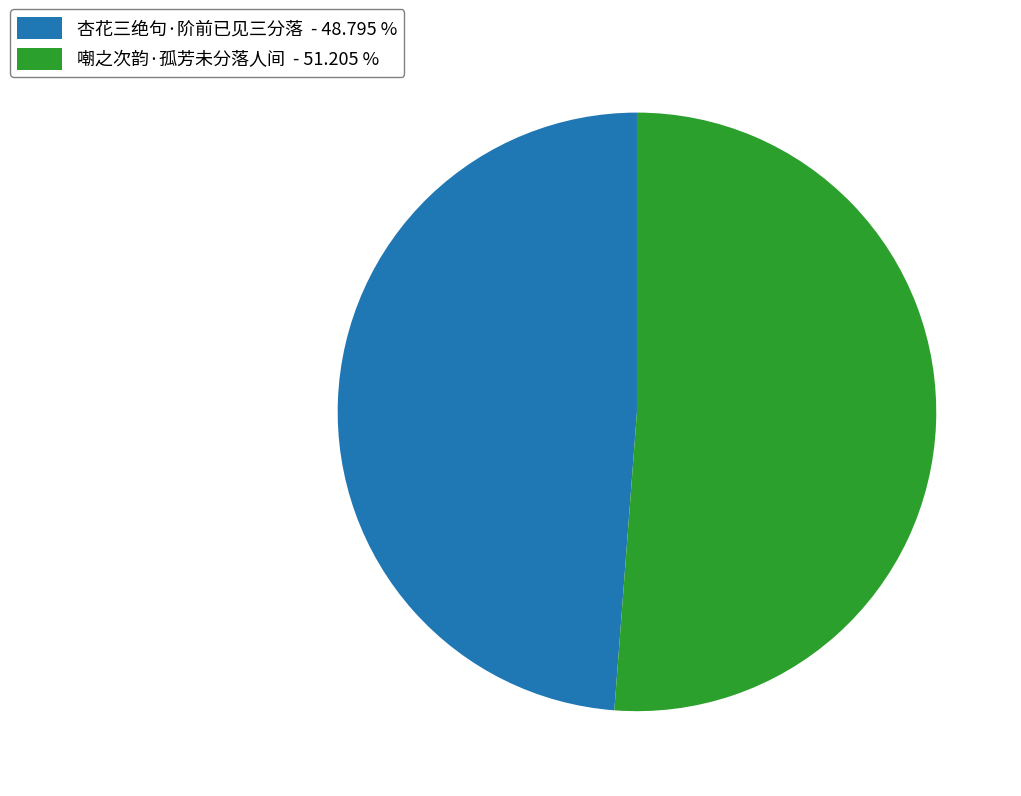

The 杏花三绝句·阶前已见三分落 slice represents 49% of the pie. True or false?

True